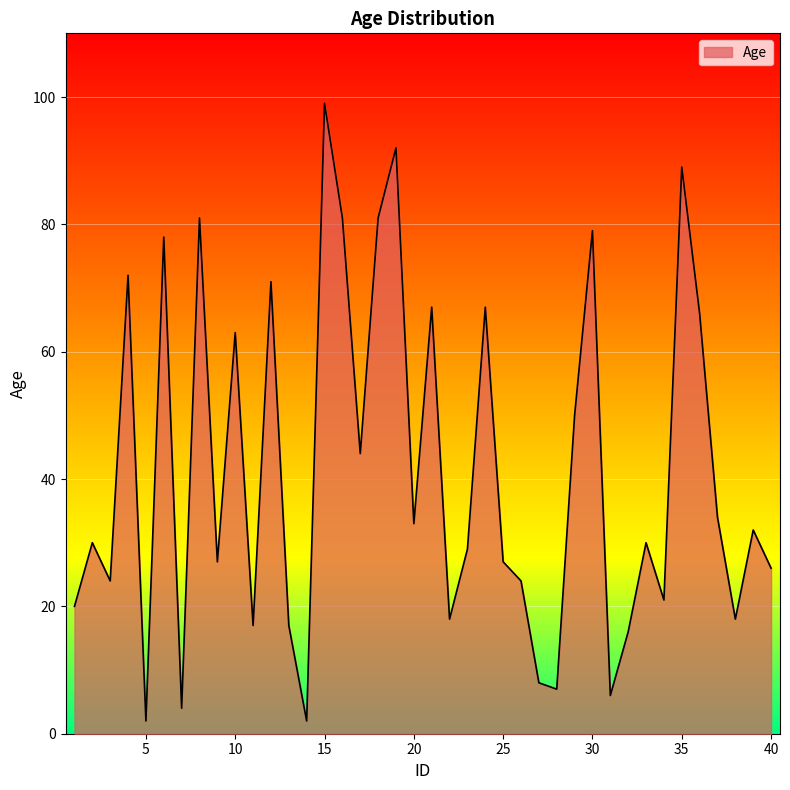

Reading right to left, what are all the values shown in this chart?

40=26	39=32	38=18	37=34	36=66	35=89	34=21	33=30	32=16	31=6	30=79	29=50	28=7	27=8	26=24	25=27	24=67	23=29	22=18	21=67	20=33	19=92	18=81	17=44	16=81	15=99	14=2	13=17	12=71	11=17	10=63	9=27	8=81	7=4	6=78	5=2	4=72	3=24	2=30	1=20